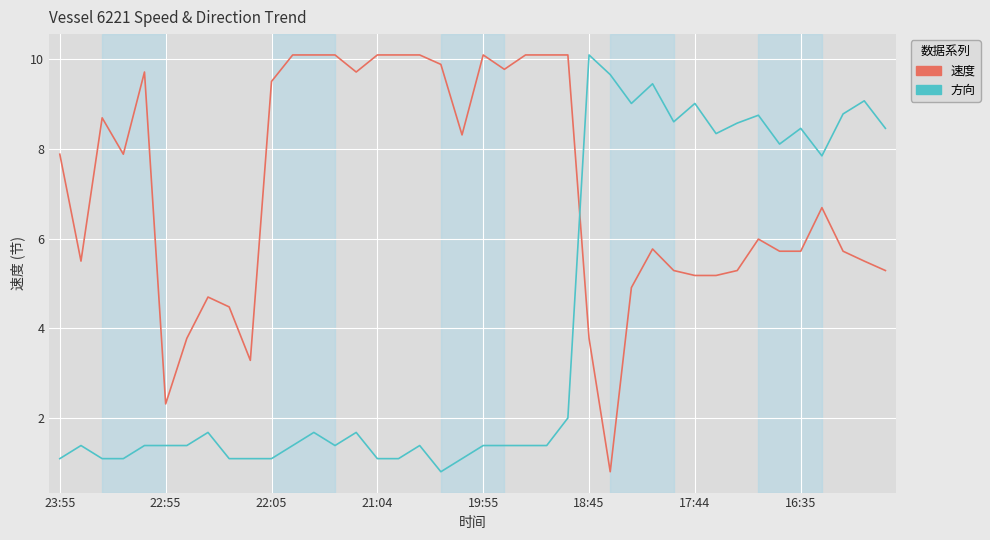

What is the lowest value of the 方向 series?

0.8